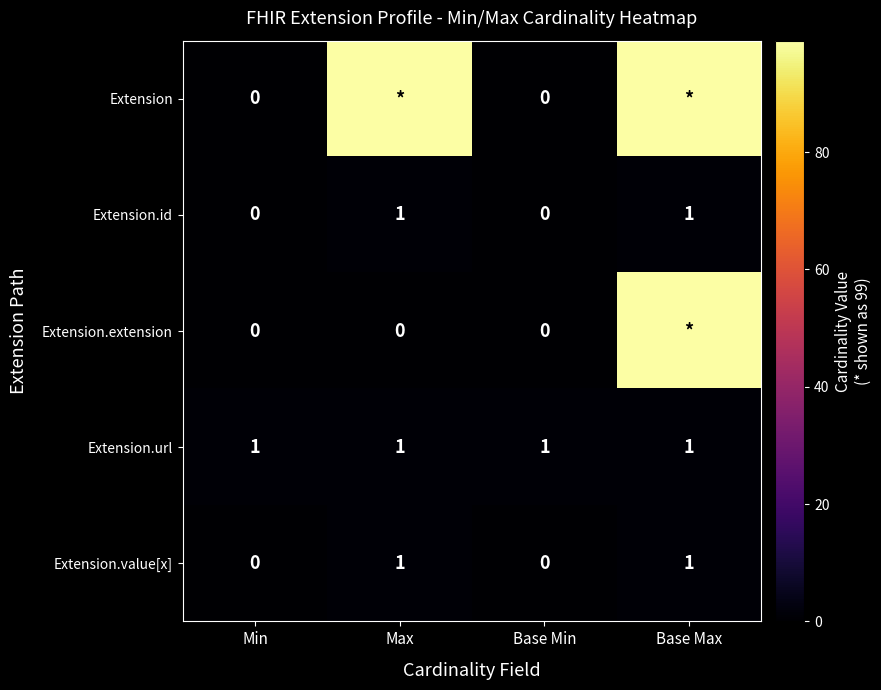

At which category does the chart reach its minimum across all series?

Min